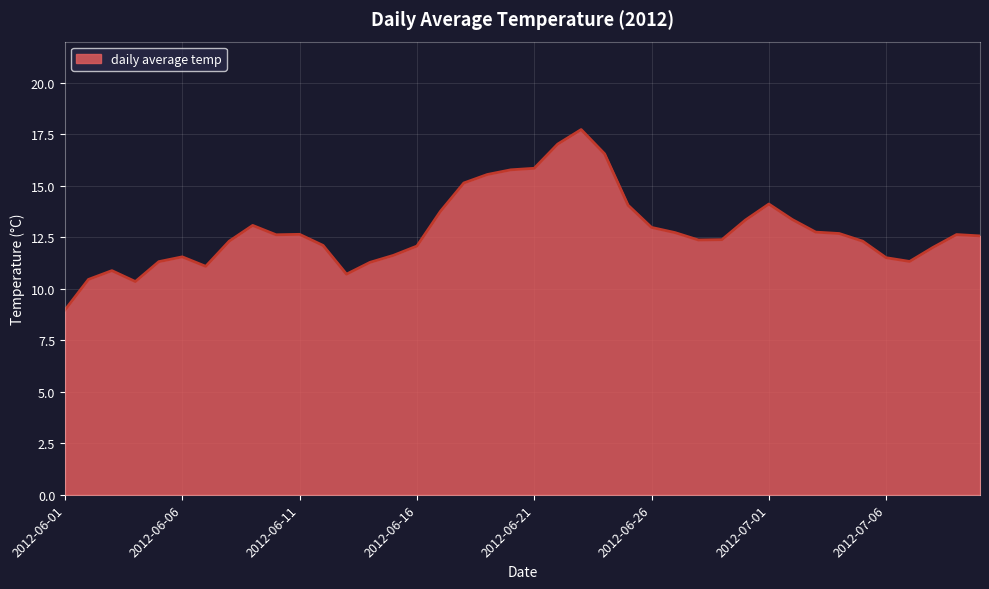

Count the number of categories in the chart.

40